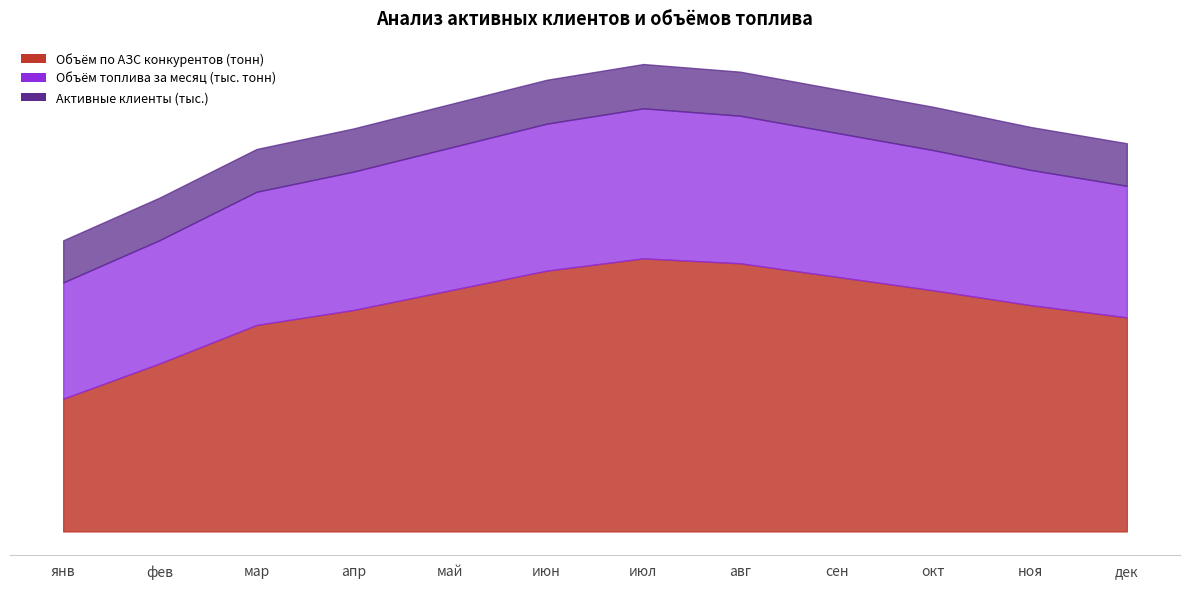

What is the label of the 11th point from the left?

ноя